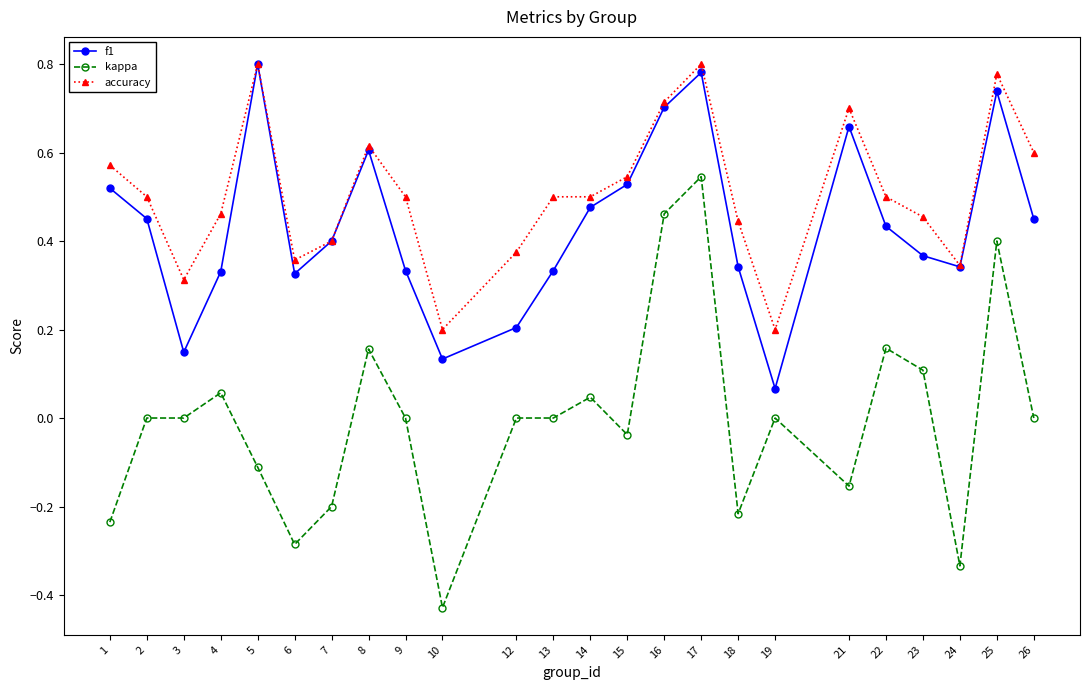

Between 16 and 21, which series saw the biggest shift?

kappa